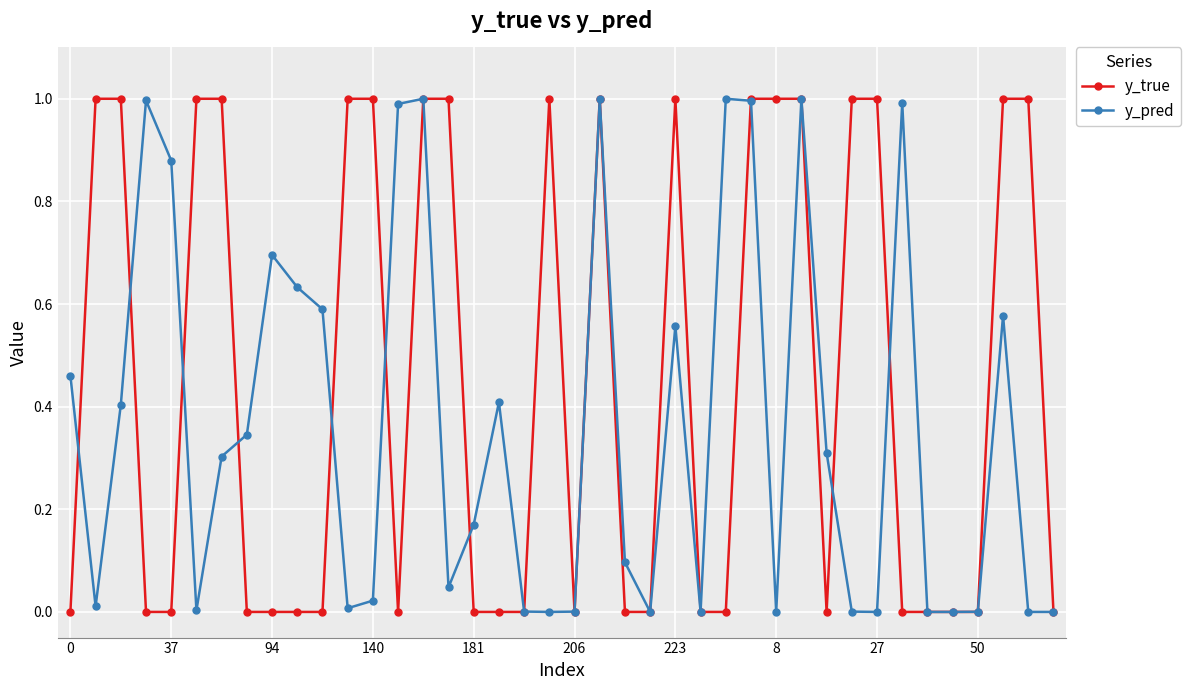

Rank the series by their average value, from highest to lowest.

y_true, y_pred